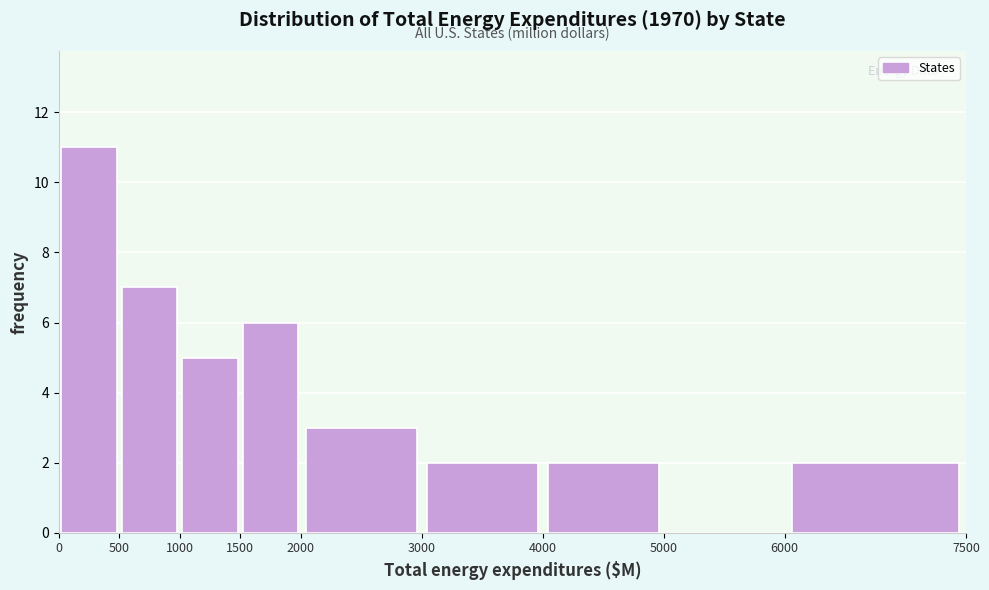

Reading left to right, list every bar in this chart as the range it spans on the x-axis followed by its height. The values are not printed on the chart, so give them approximately, as read against the axis.

0 to 500: 11
500 to 1000: 7
1000 to 1500: 5
1500 to 2000: 6
2000 to 3000: 3
3000 to 4000: 2
4000 to 5000: 2
5000 to 6000: 0
6000 to 7500: 2